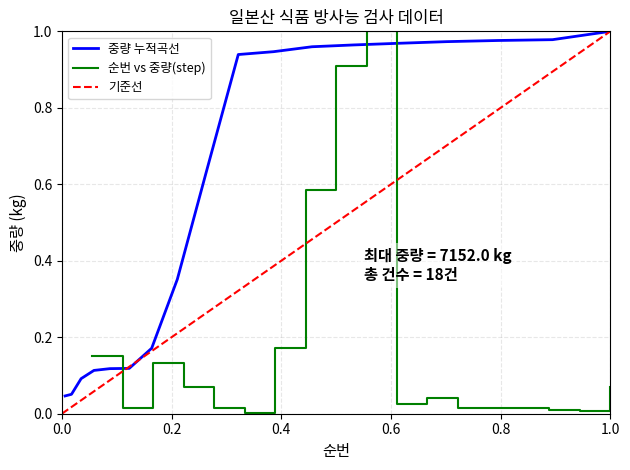

What is the average value?

0.2